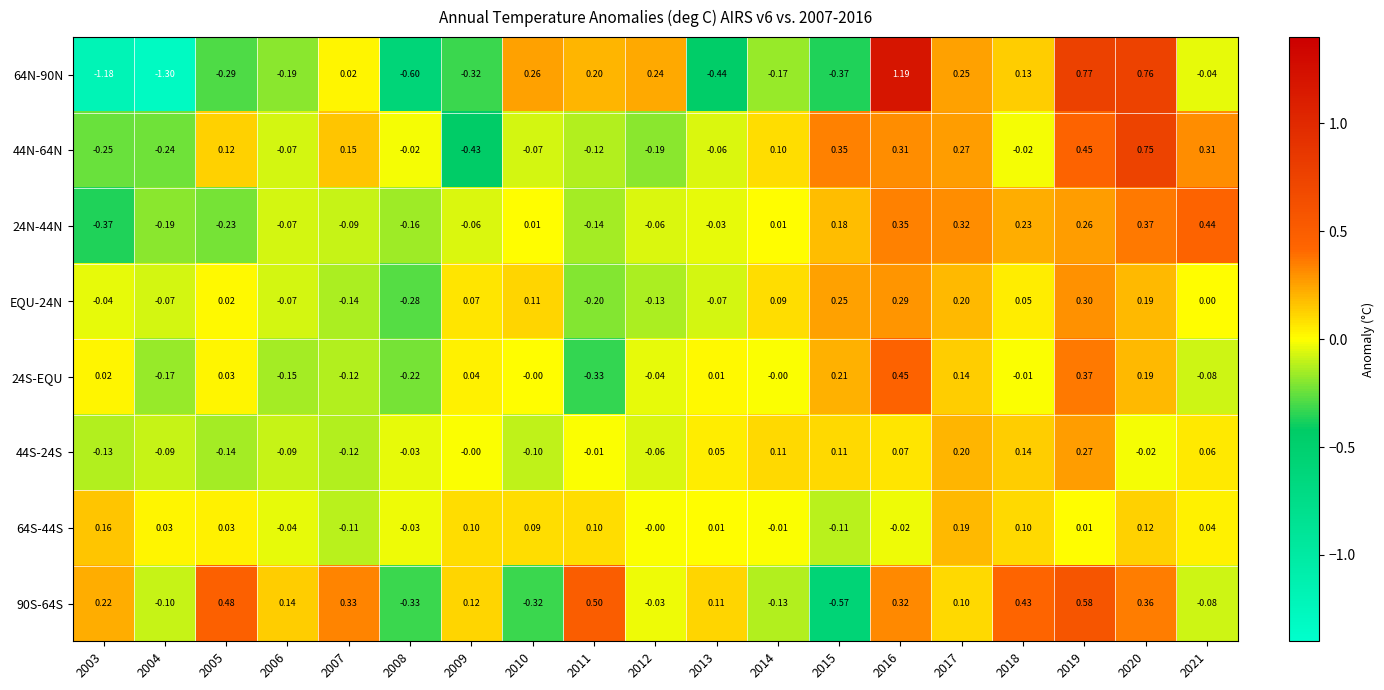

What is the total value across all series at 2007?

-0.1